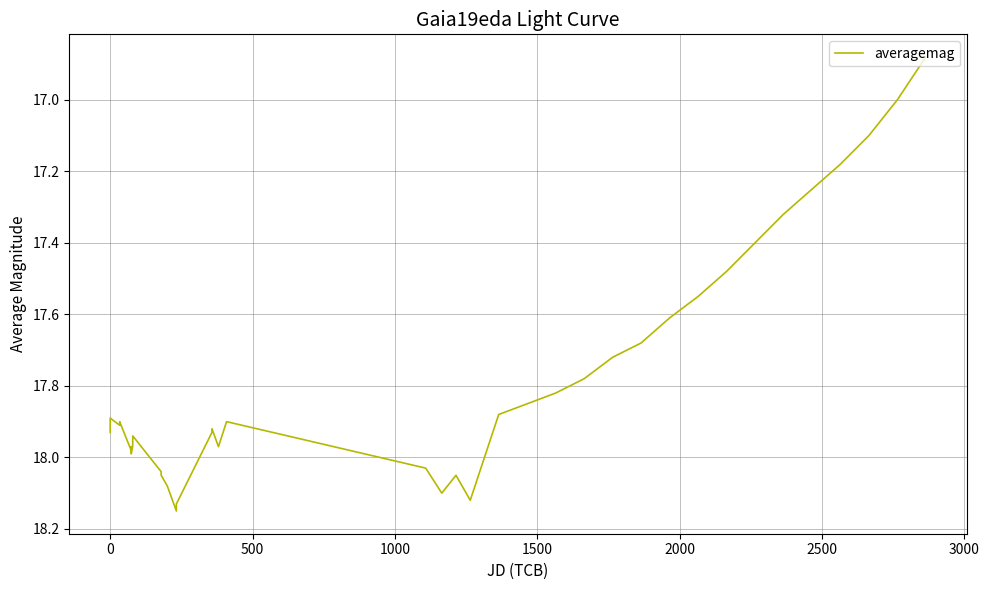

What is the difference between the maximum and minimum values?

1.3